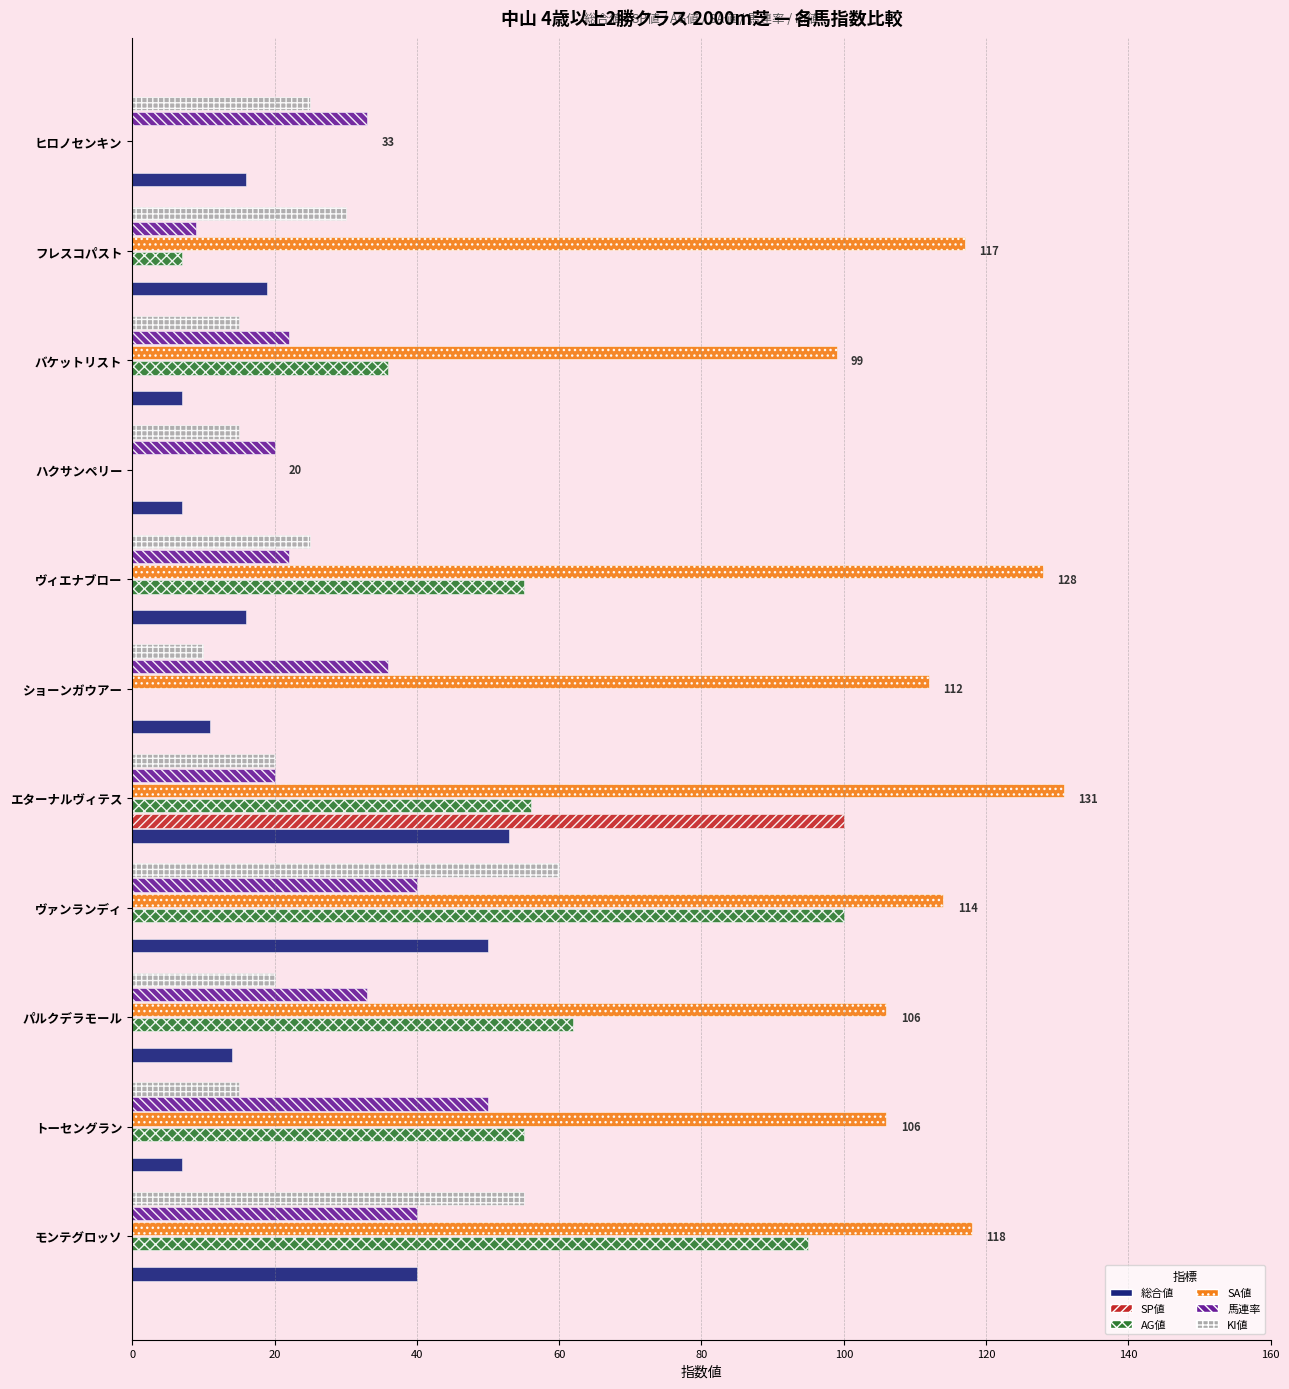

What is the sum of all 総合値 values?

240